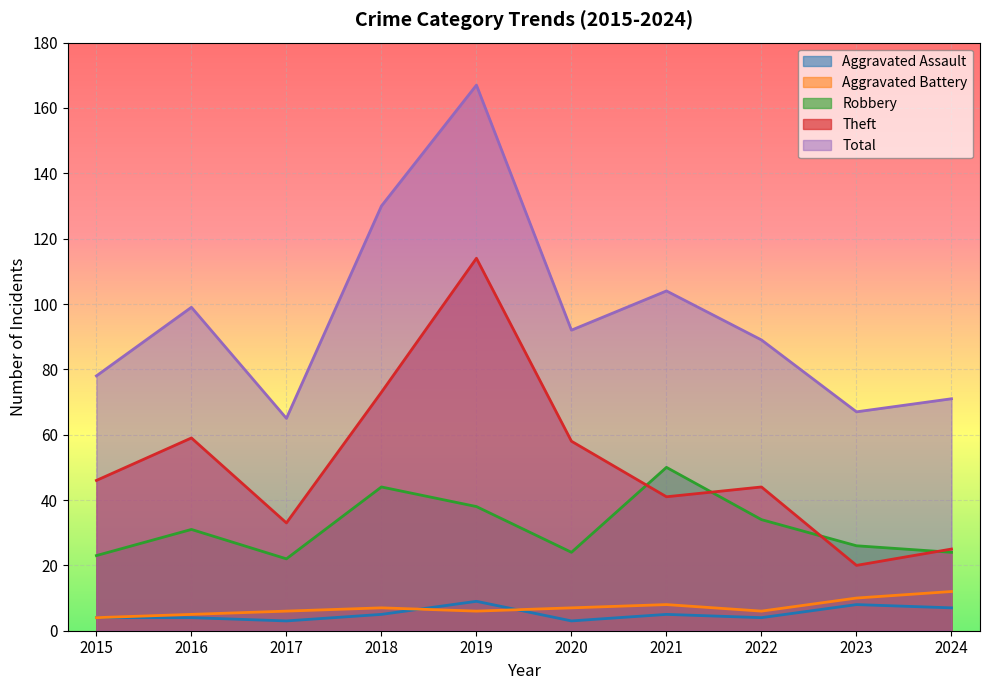

How many values in the Aggravated Battery series are below 7?

5